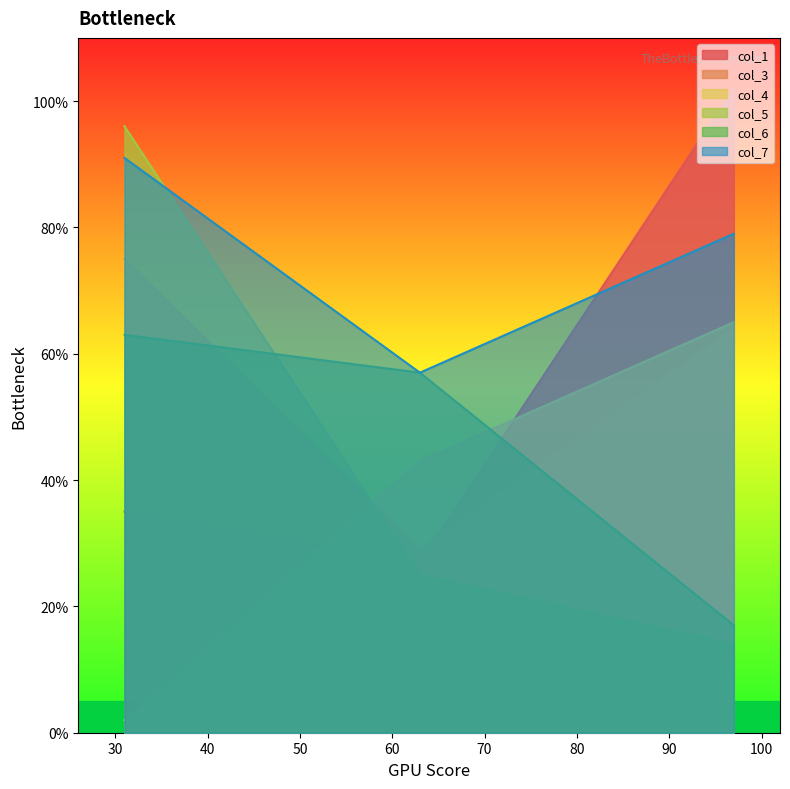

Is the value of col_3 at 97 greater than the value of col_7 at 63?

Yes